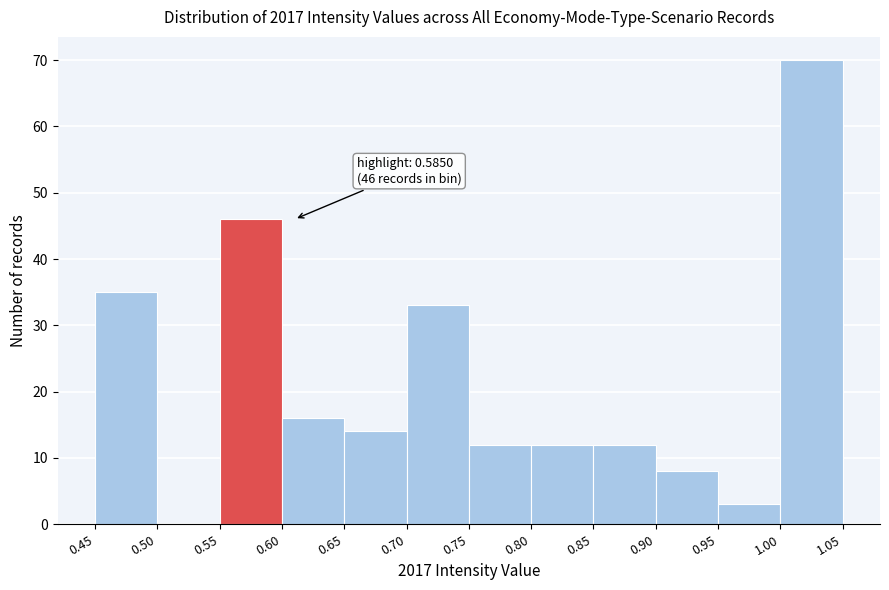

Which range on the x-axis has the tallest bar?

1.00 to 1.05